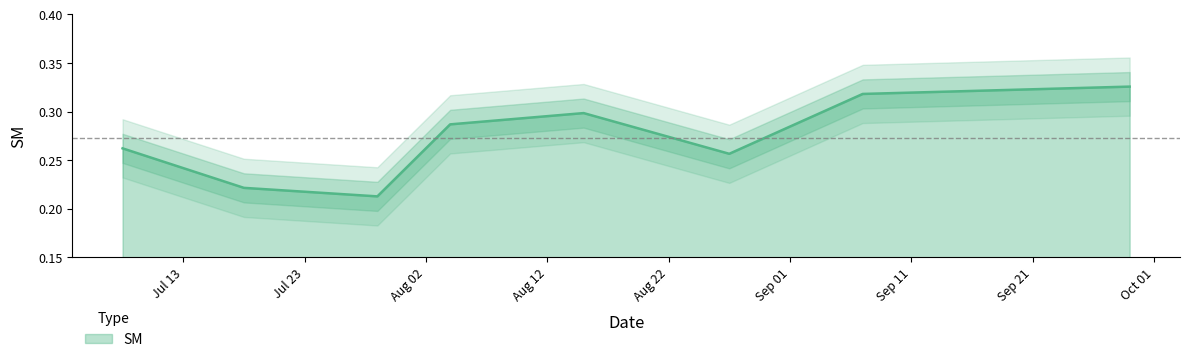

What is the sum of all values?

2.2